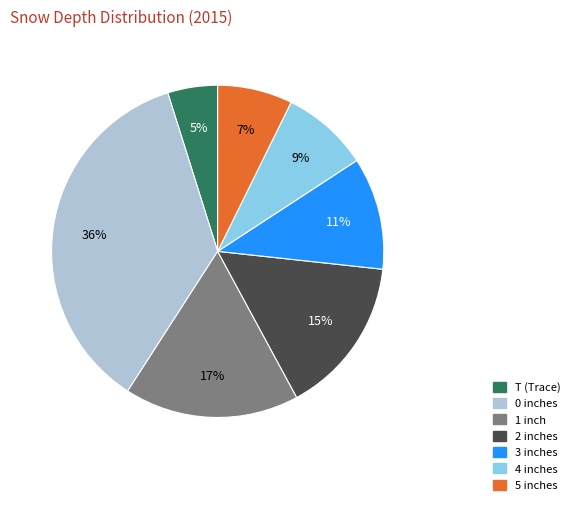

Is the sum of 0 and T greater than half?

No